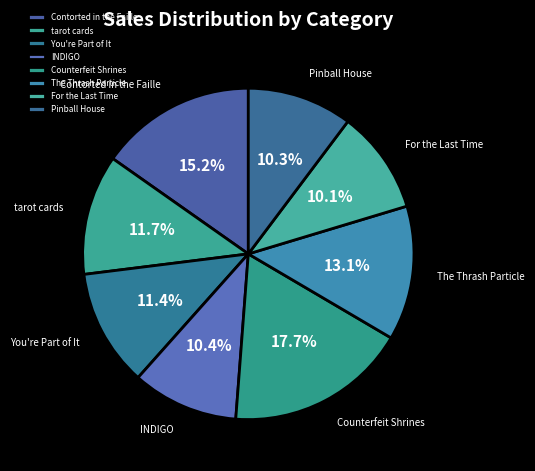

What is the largest slice in the pie chart?

Counterfeit Shrines